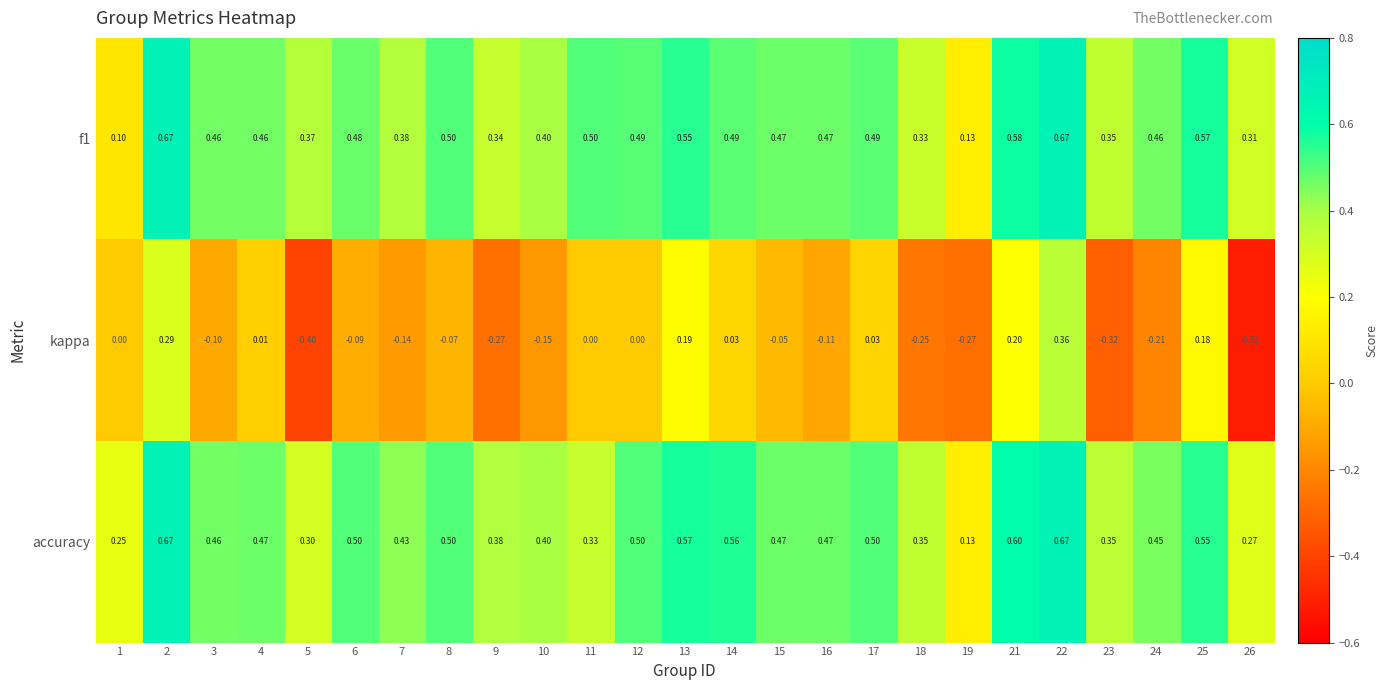

Between 4 and 6, which series saw the biggest shift?

kappa